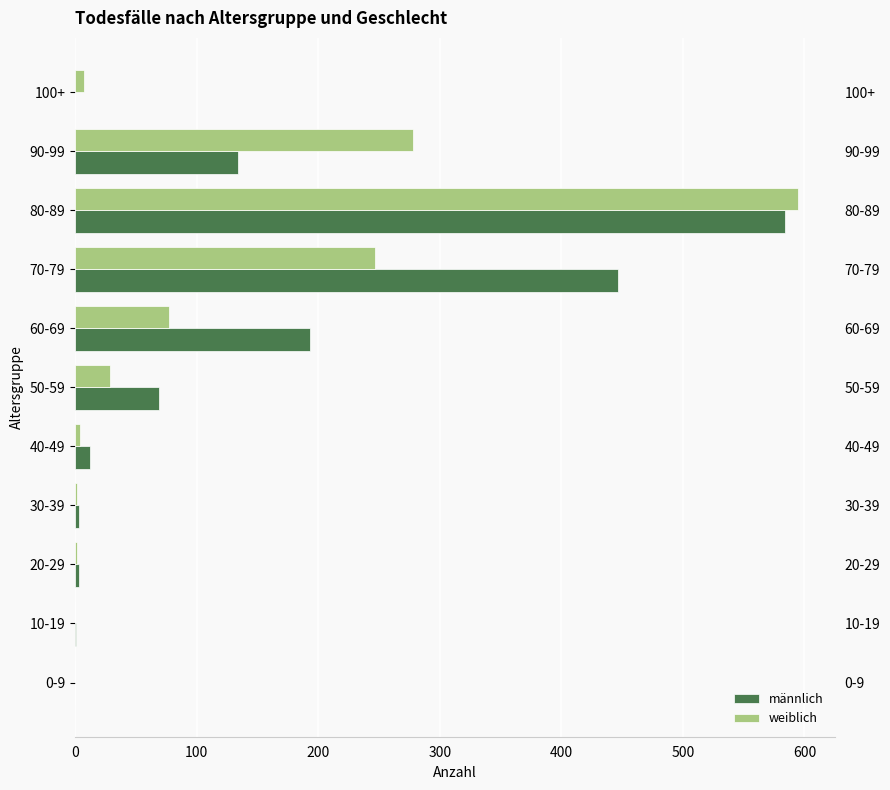

The männlich series shows 688 at 70-79. True or false?

False